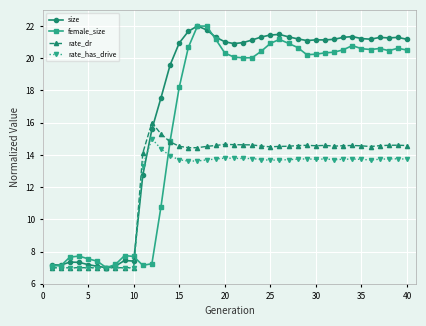

Is this an area chart (filled region under the line)?

No